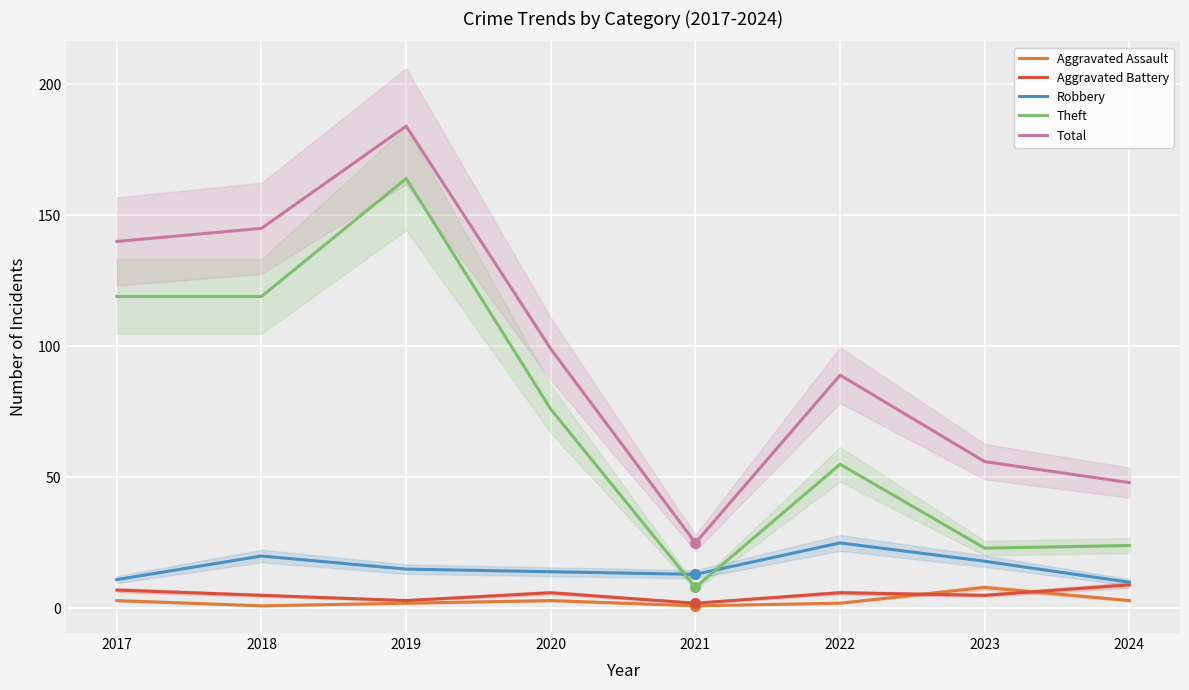

At which category does Theft reach its first local peak?

2019